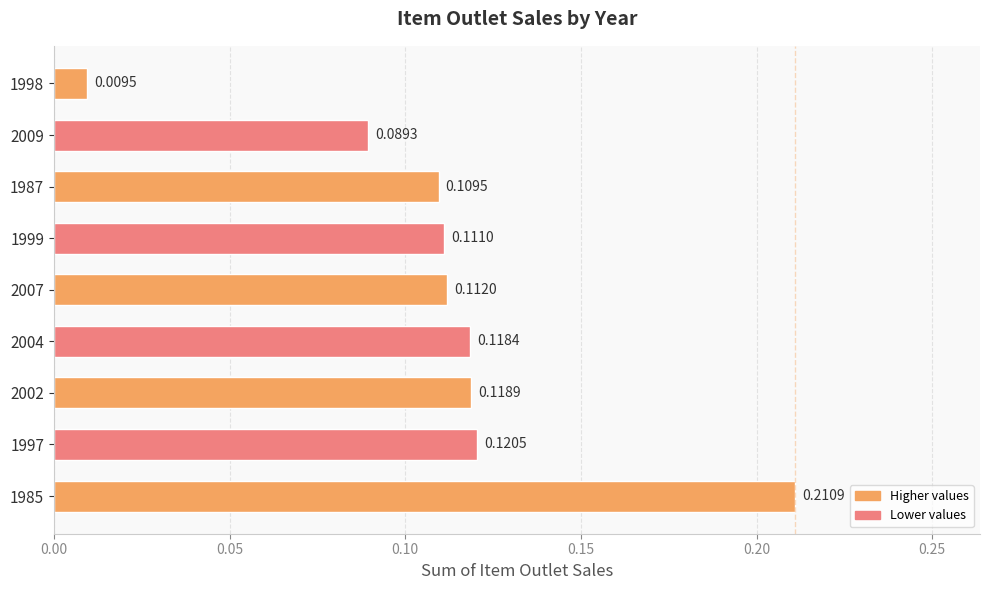

Which has a higher value, 1997 or 2009?

1997